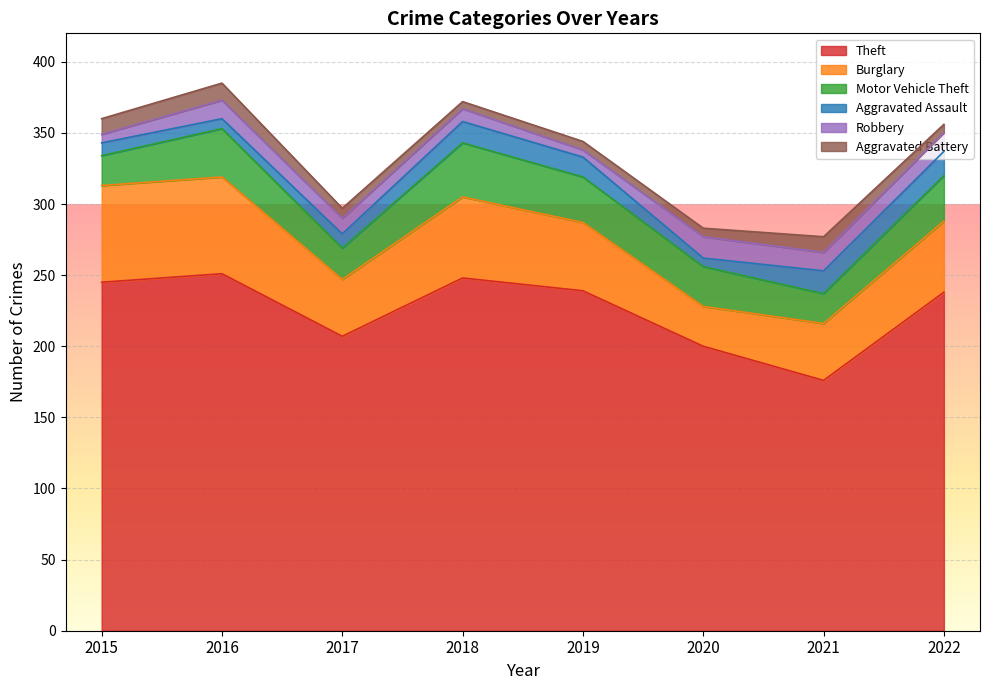

Reading right to left, what are all the values shown in this chart?

Theft: 238	176	200	239	248	207	251	245
Burglary: 50	40	28	48	57	40	68	68
Motor Vehicle Theft: 32	21	28	32	38	22	34	21
Aggravated Assault: 17	16	6	14	15	10	7	9
Robbery: 13	13	15	5	9	11	13	6
Aggravated Battery: 6	11	6	6	5	7	12	11